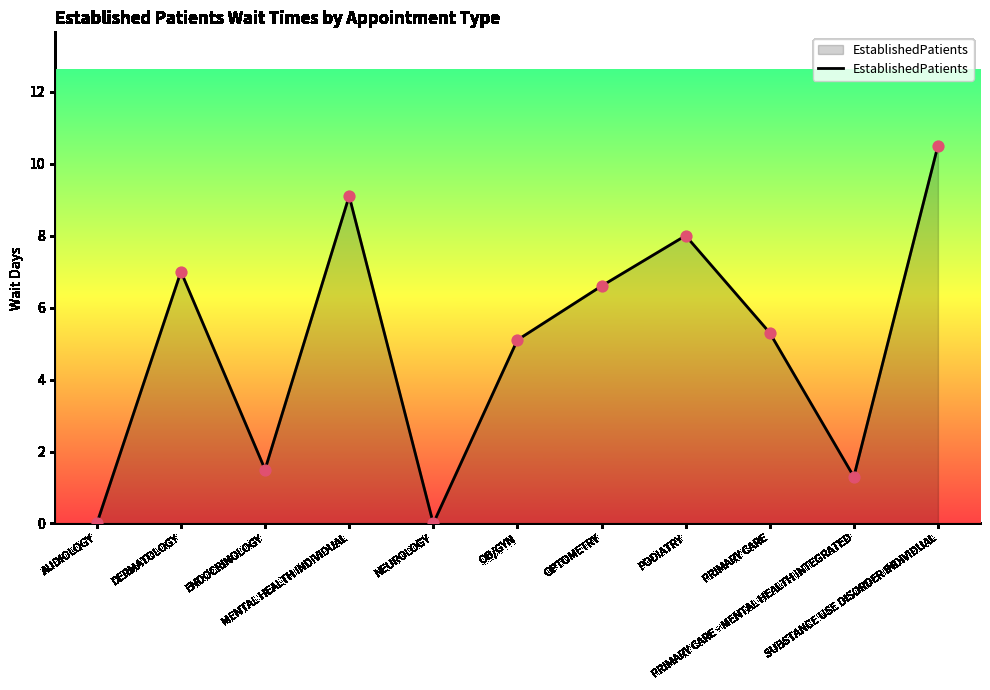

What is the ratio of the value at MENTAL HEALTH INDIVIDUAL to the value at ENDOCRINOLOGY?

6.1